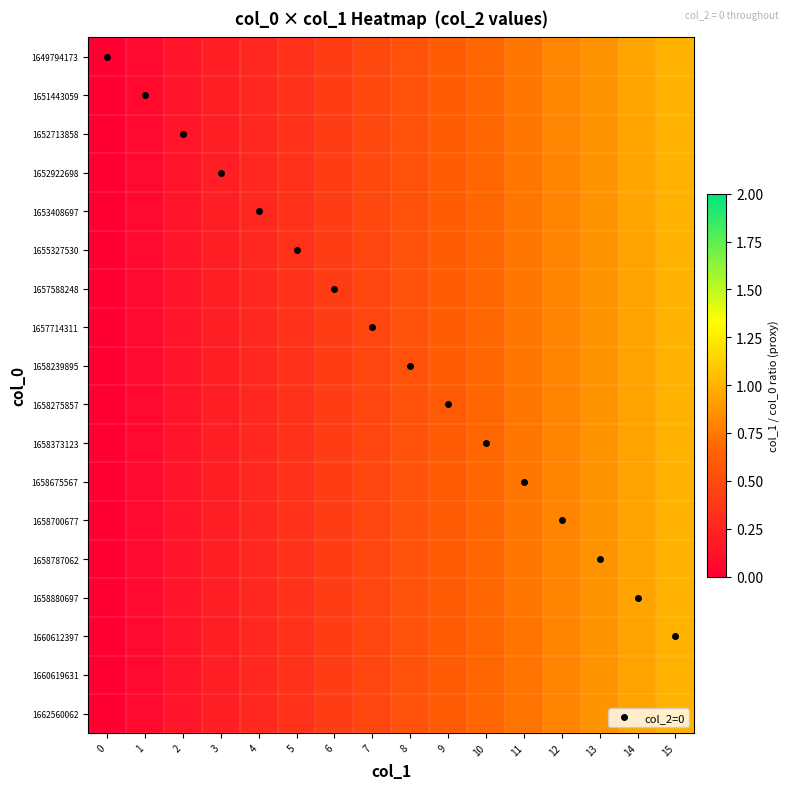

Between 6 and 4, which is larger?

6